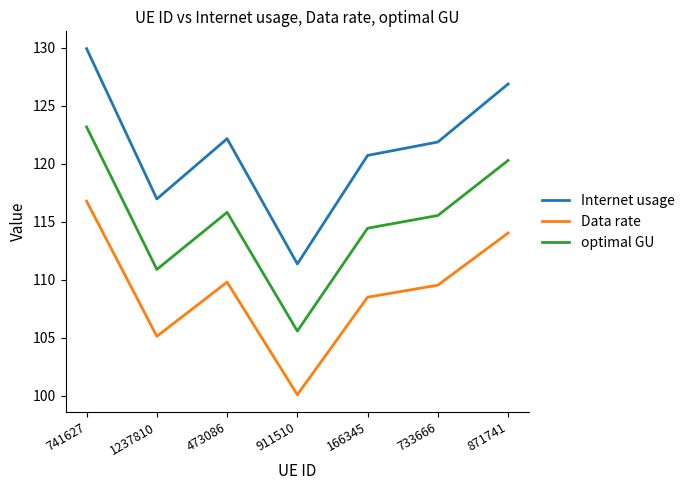

What is the highest value of the optimal GU series?

123.2